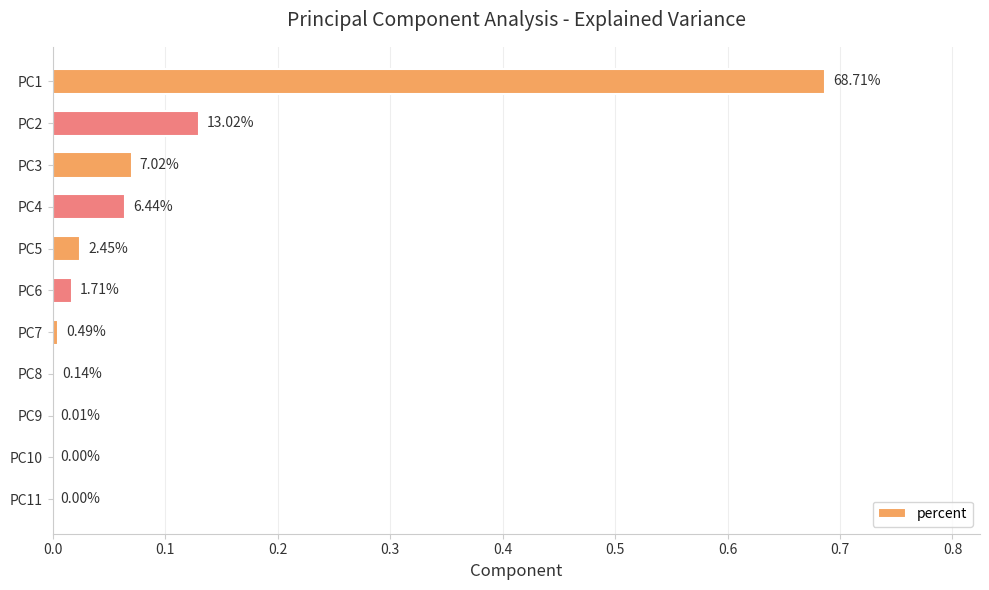

Are the bars horizontal?

Yes